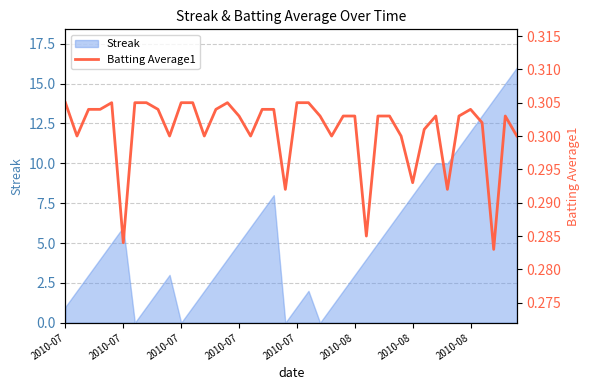

What is the value of the 35th point from the left?

0.3